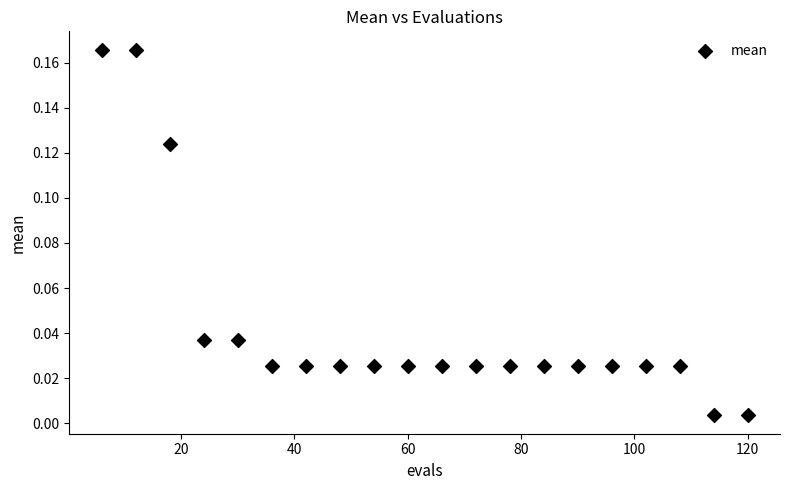

What is the range of X values (max minus min)?

114.0